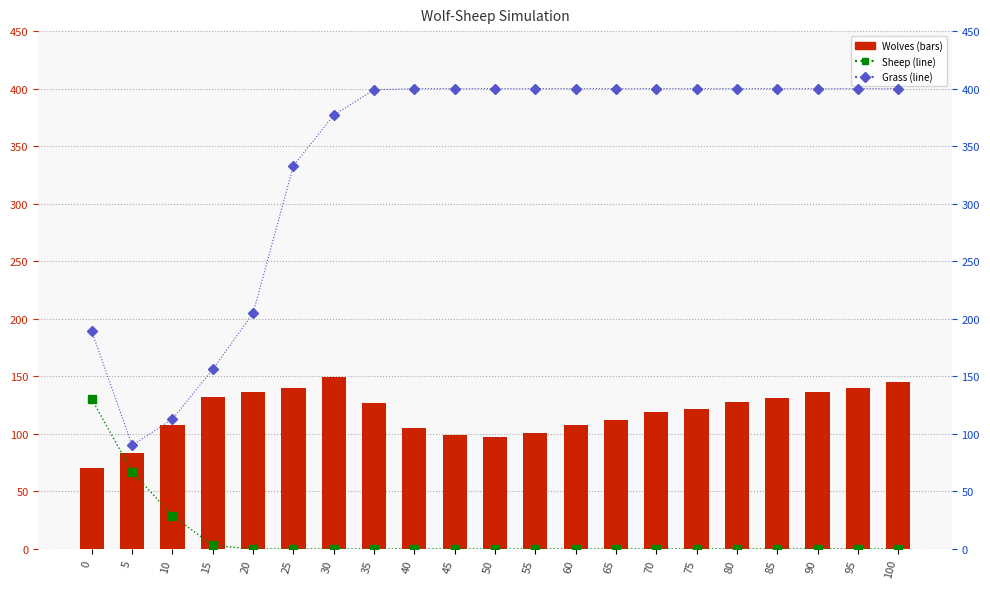

The value of Sheep at 0 is 130. True or false?

True